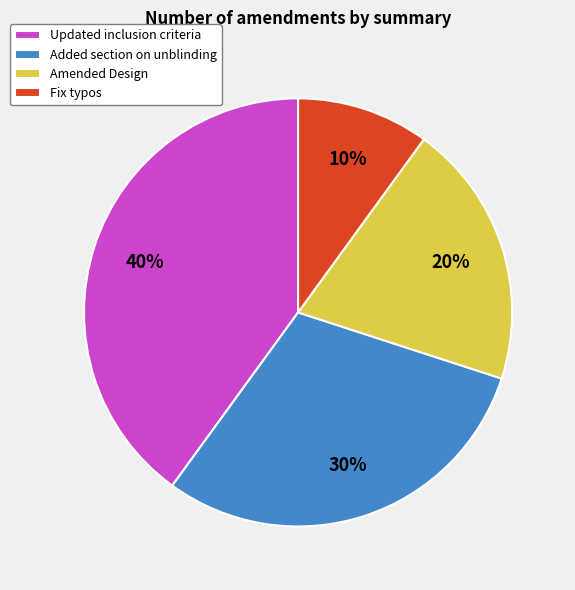

How many segments does this pie chart have?

4